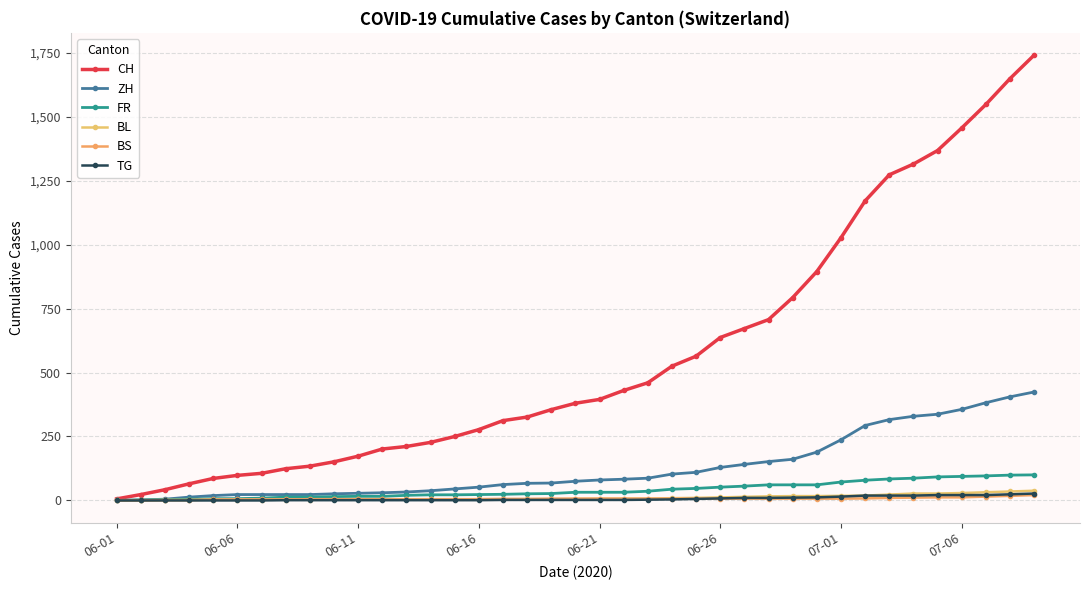

Rank the series by their maximum value, from lowest to highest.

BS, TG, BL, FR, ZH, CH